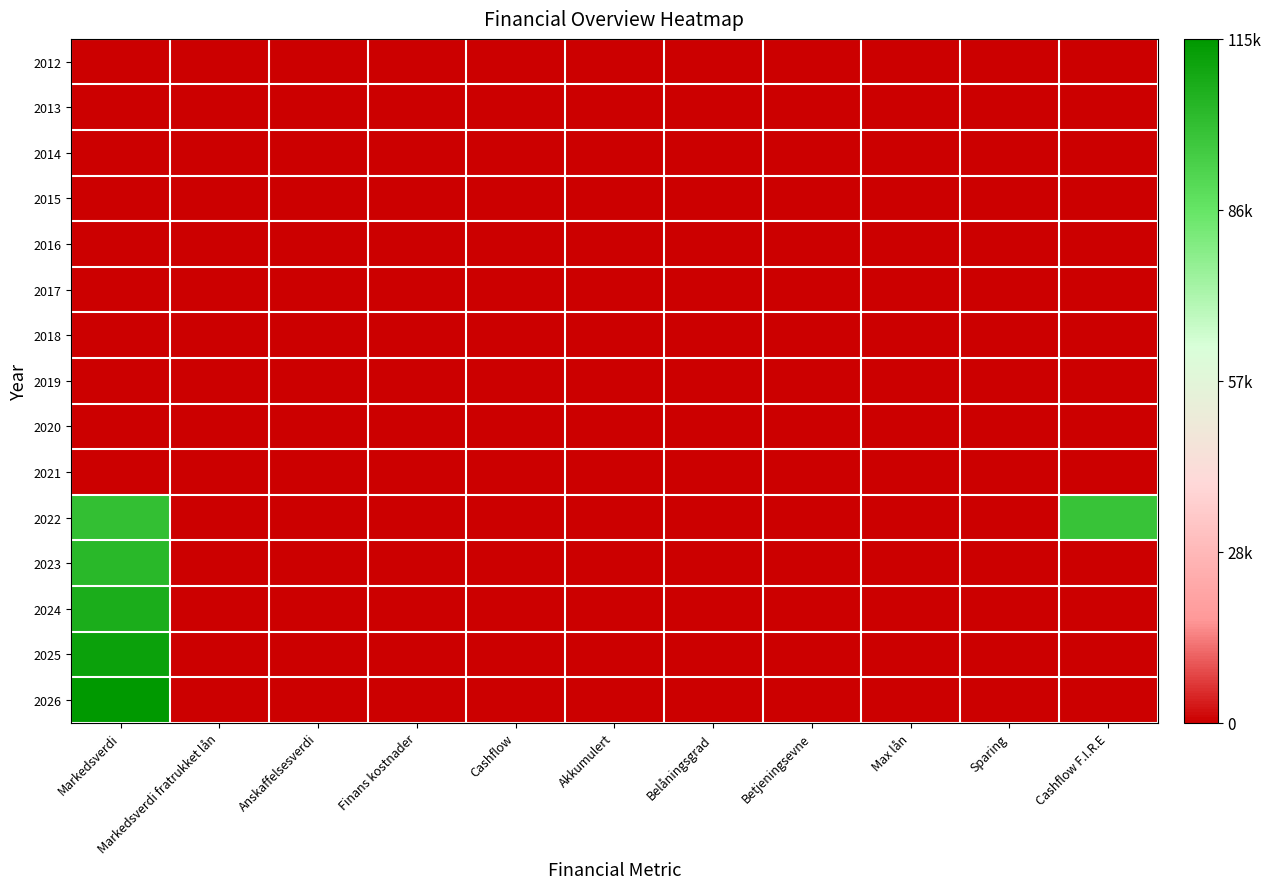

Count the number of data series in this chart.

15